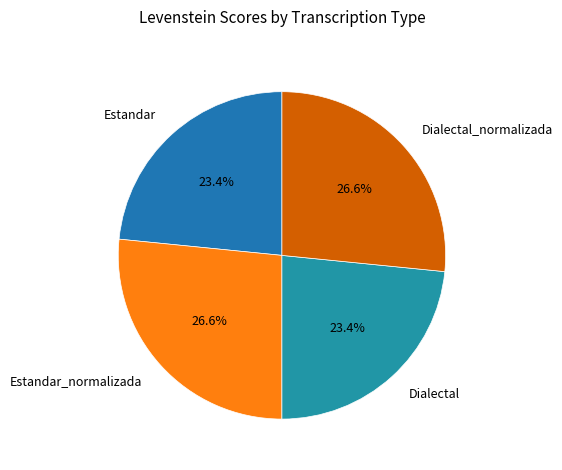

How many segments does this pie chart have?

4